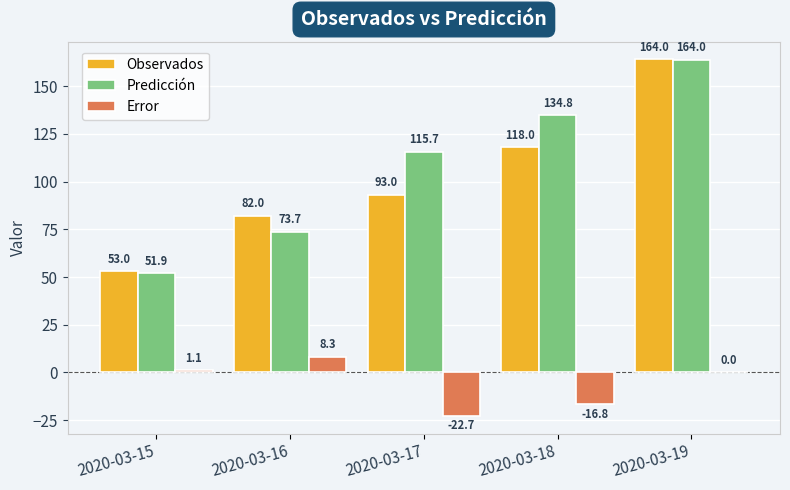

How many groups of bars are there?

5